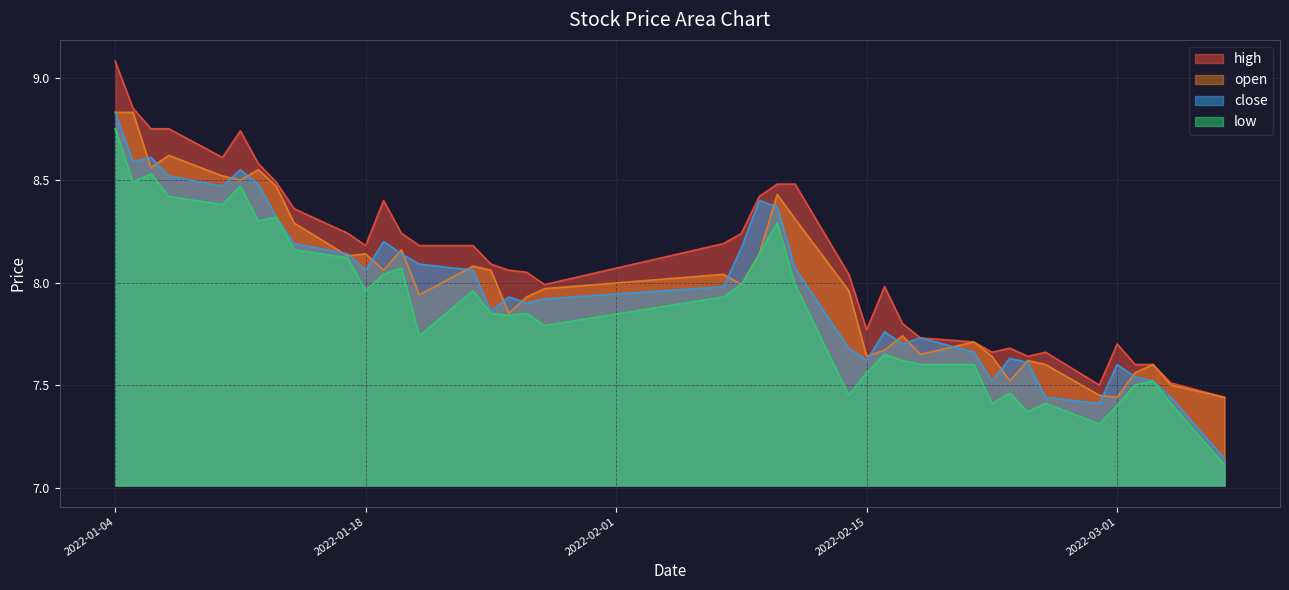

What is the difference between the maximum and minimum values in the open series?

1.4